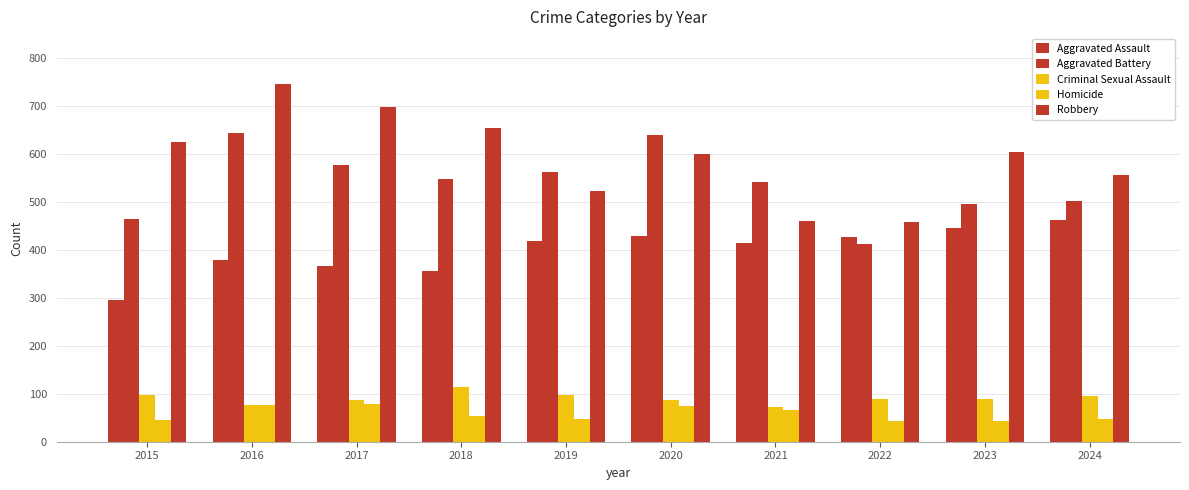

What is the minimum value shown in the chart?

43